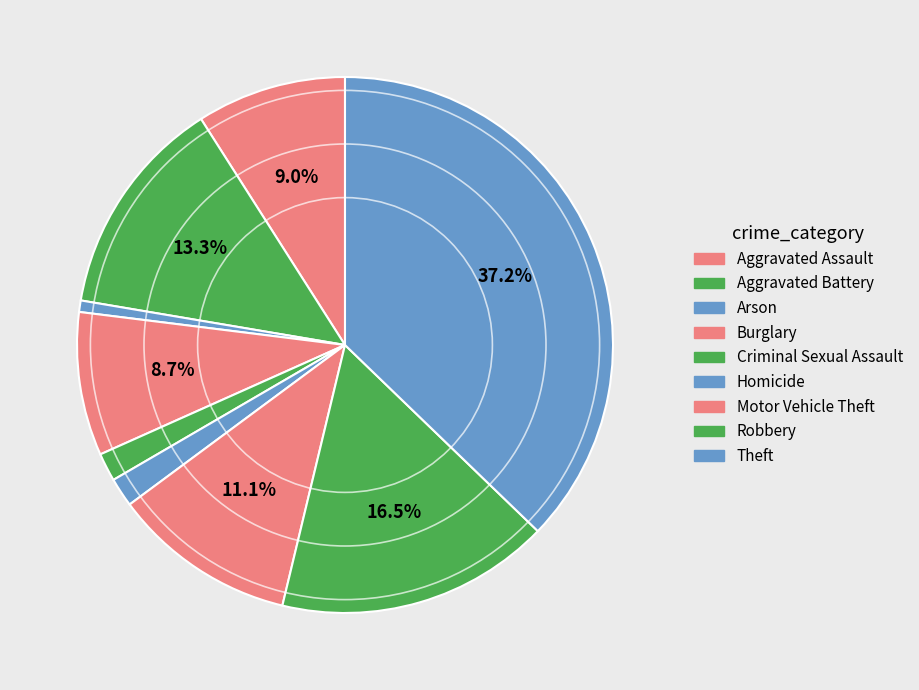

Rank the categories by value from highest to lowest.

Theft, Robbery, Aggravated Battery, Motor Vehicle Theft, Aggravated Assault, Burglary, Homicide, Criminal Sexual Assault, Arson